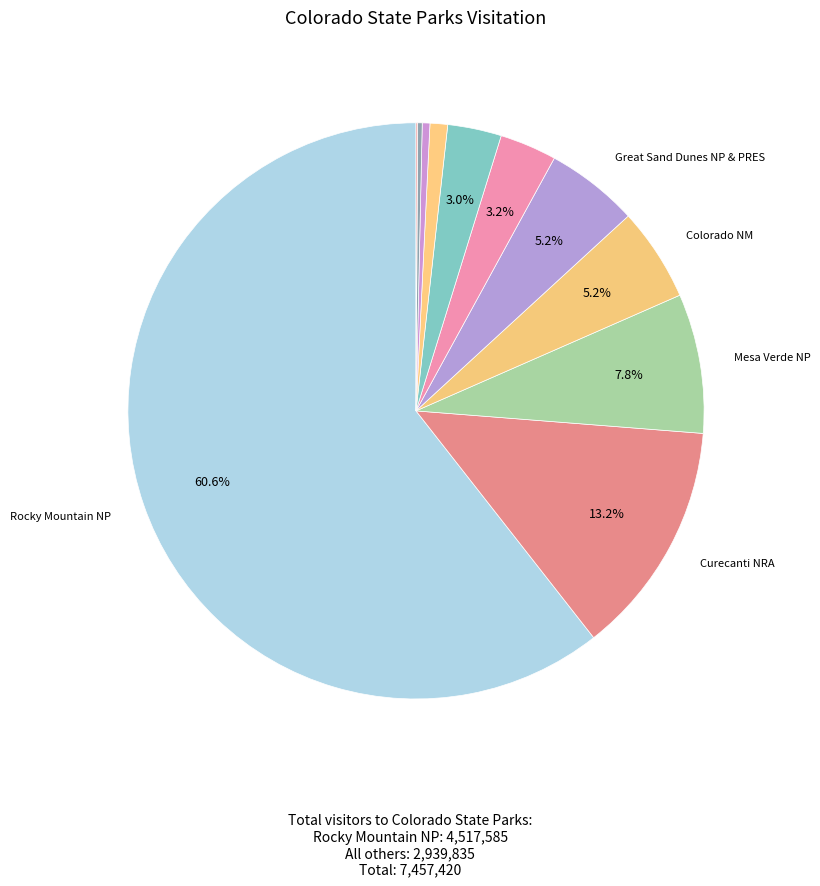

Is there any slice that represents more than half of the pie?

Yes